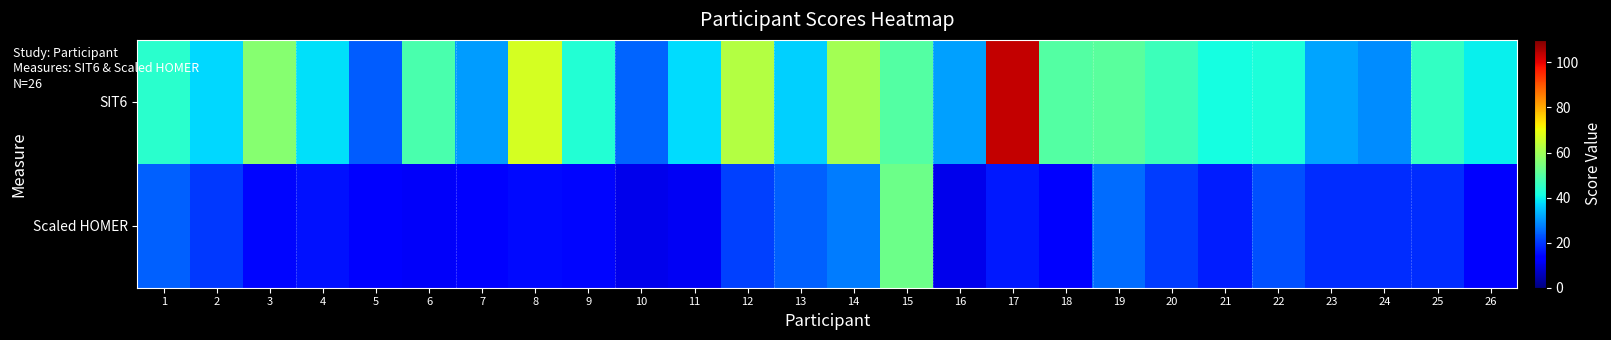

Which series has the largest total across all categories?

SIT6